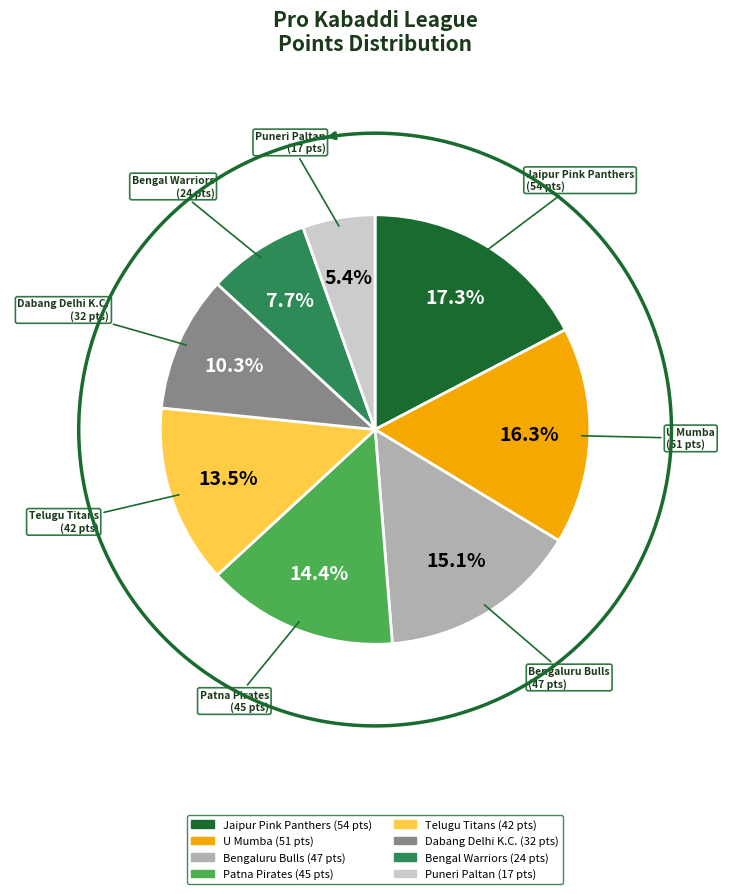

To the nearest percent, what is the difference between the Puneri Paltan and Dabang Delhi K.C. slice percentages?

5%